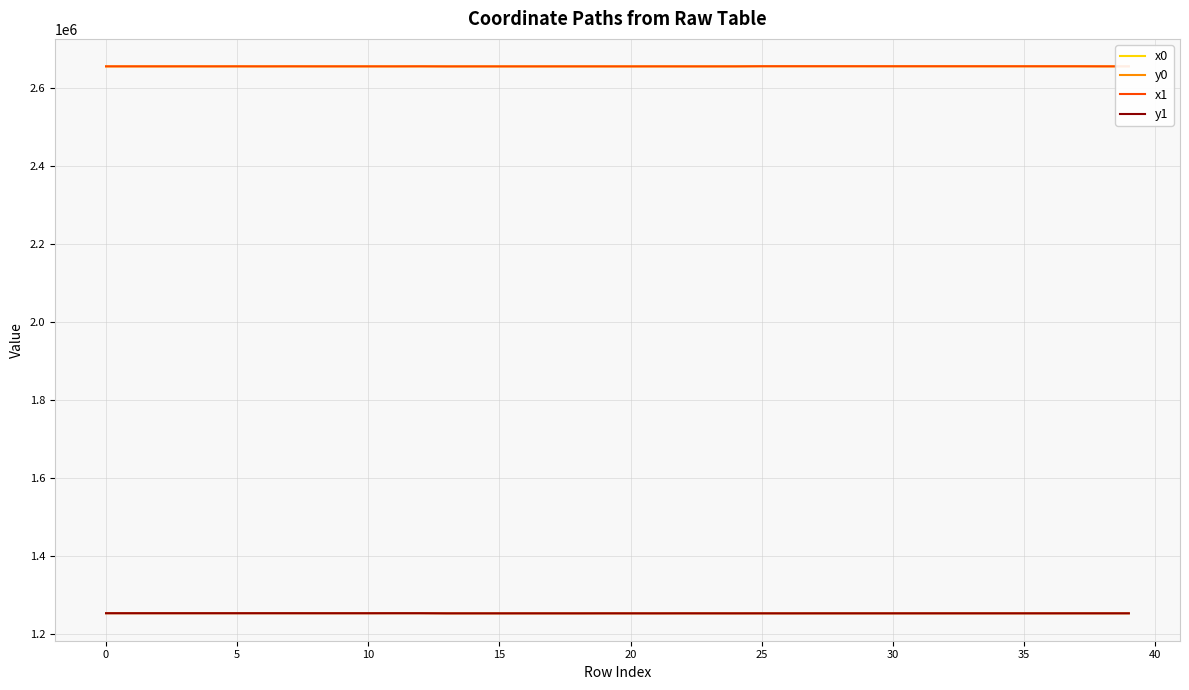

What is the sum of all y1 values?

50094192.4